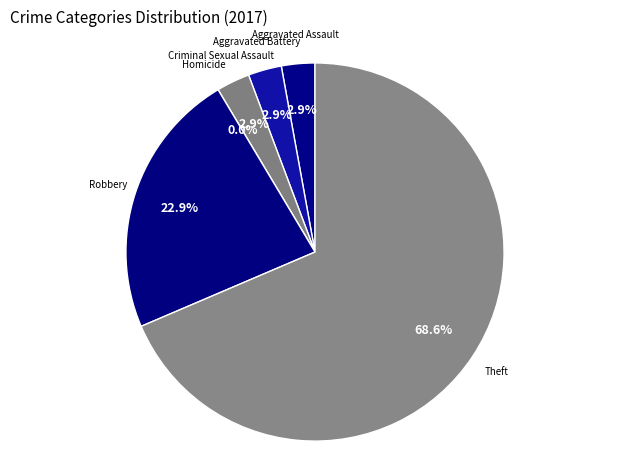

Which category has the biggest portion of the pie?

Theft